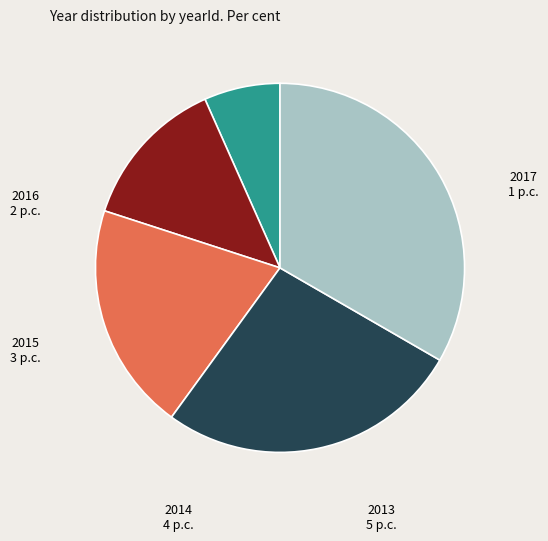

Is there any slice that represents more than half of the pie?

No